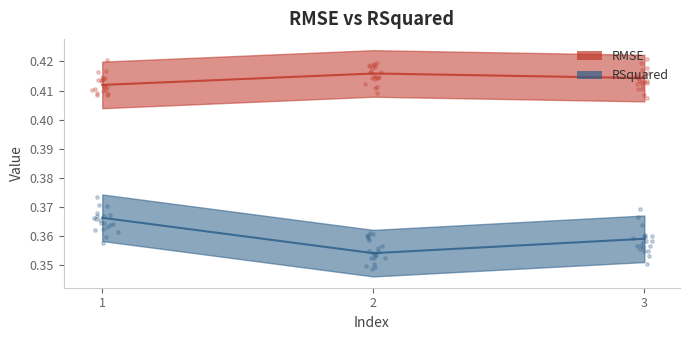

At how many categories does at least one series exceed 0?

3